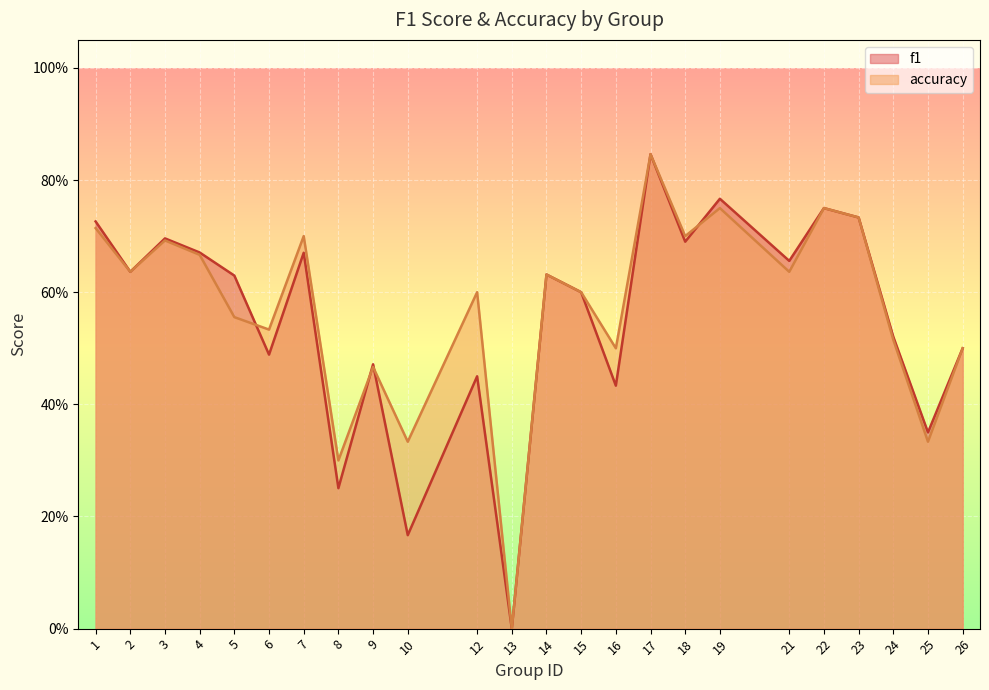

How many times do f1 and accuracy cross each other?

4